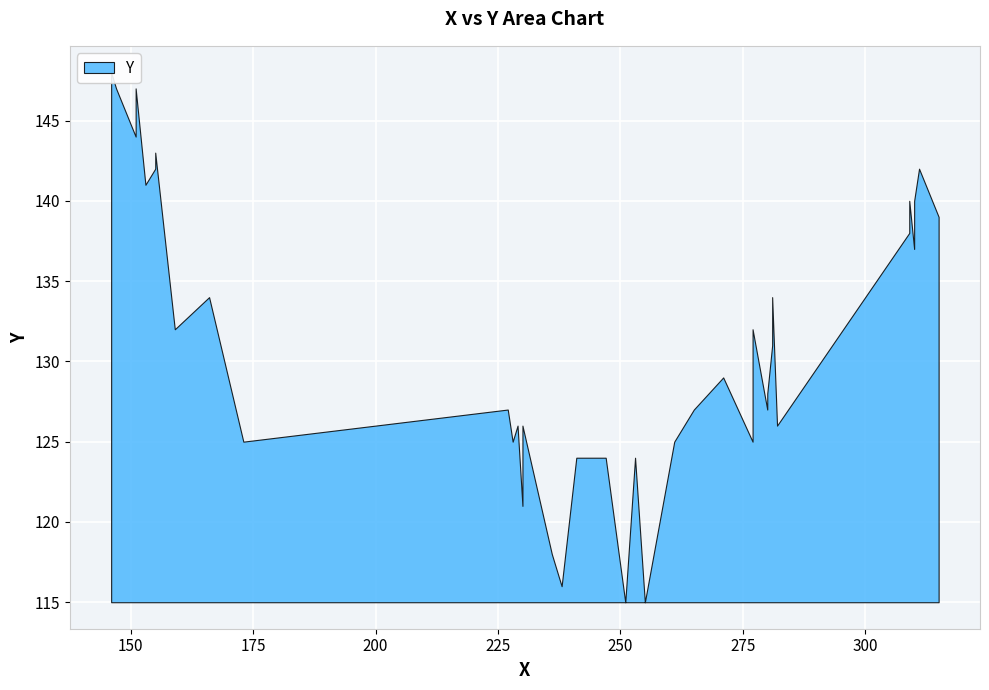

At which label is the value closest to 131?

281